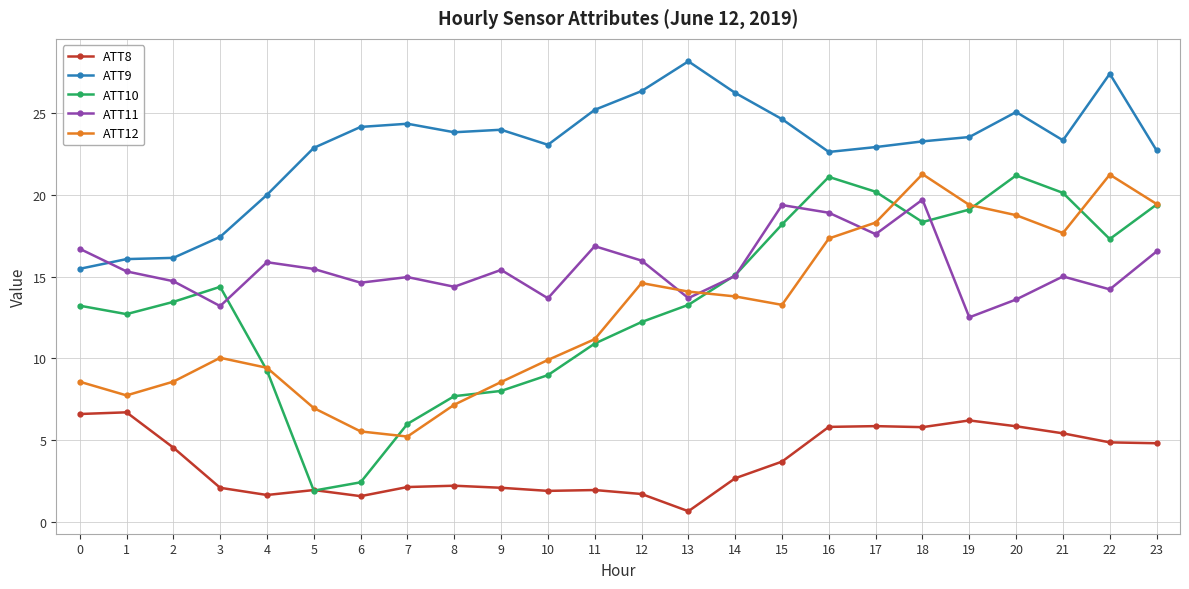

Which label corresponds to the smallest value in the chart?

13